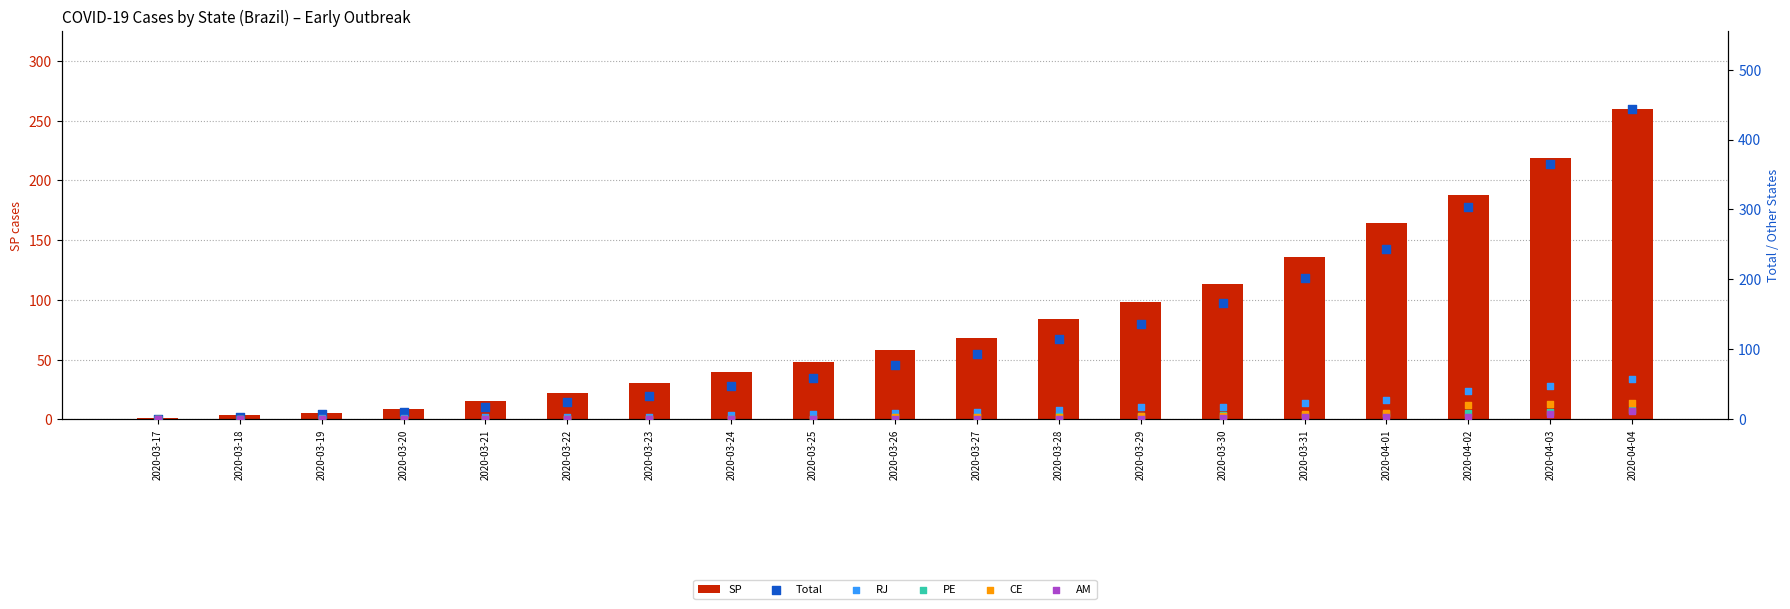

Which series has the largest total across all categories?

Total